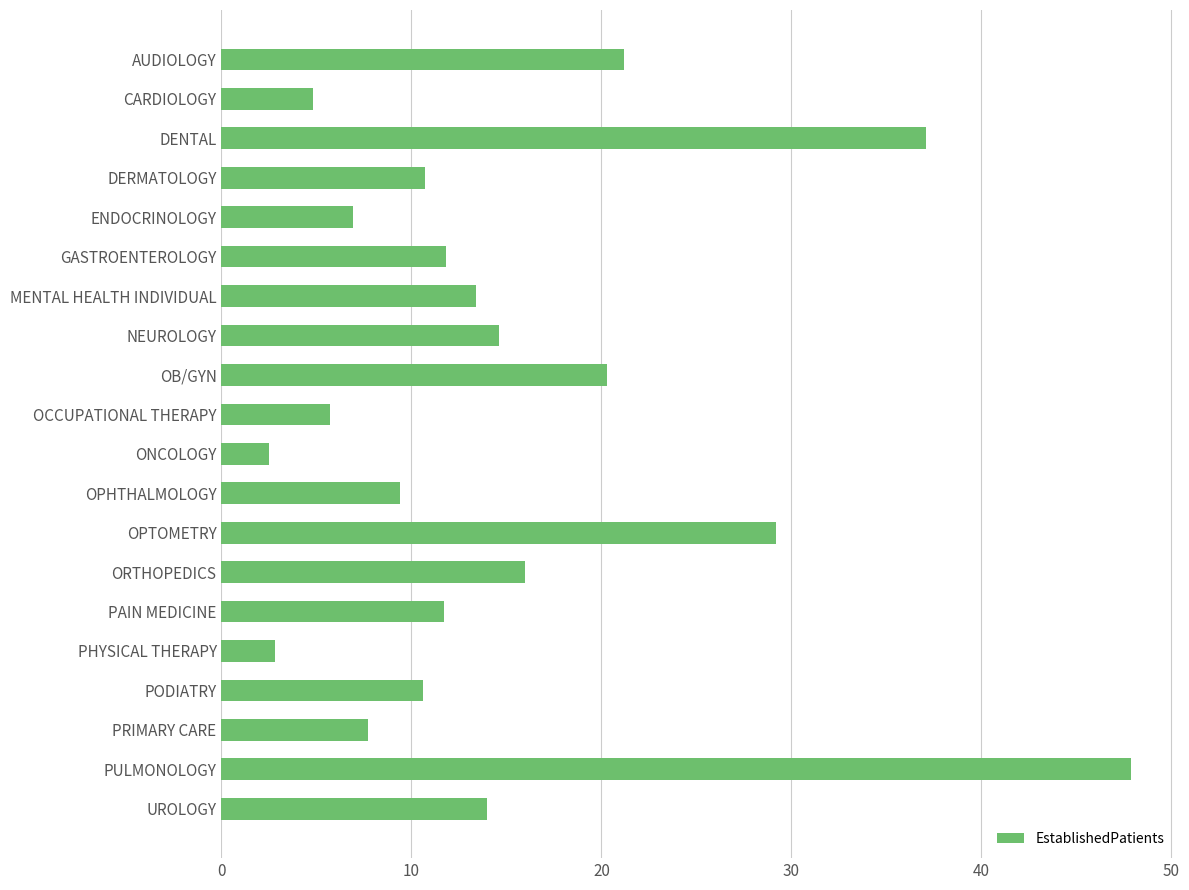

Is it true that the value at PULMONOLOGY is 47.9?

True